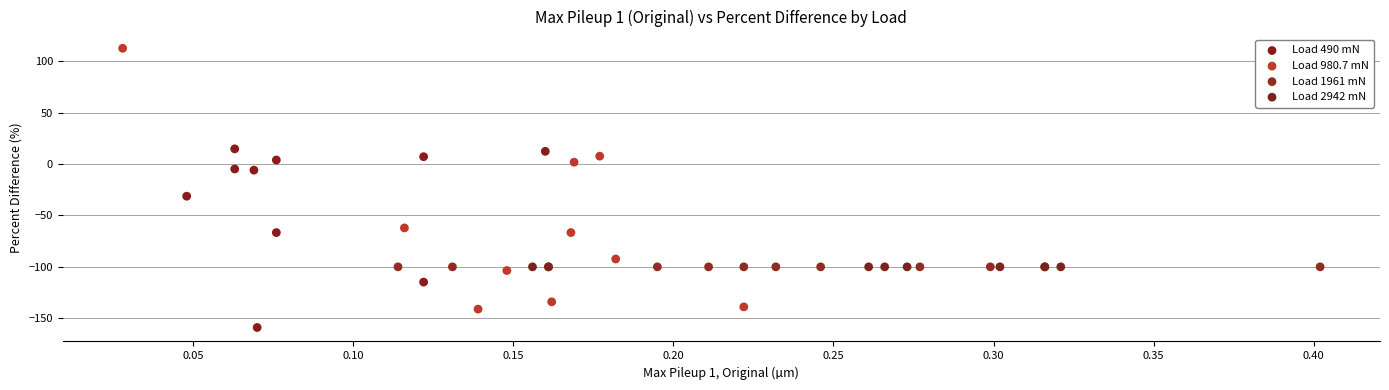

Which series contains the lowest Y value?

Load 490 mN